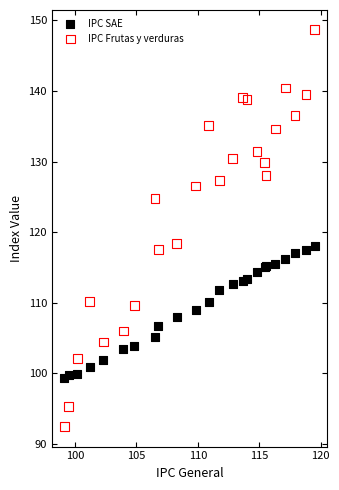

Which series reaches the maximum Y coordinate?

IPC Frutas y verduras